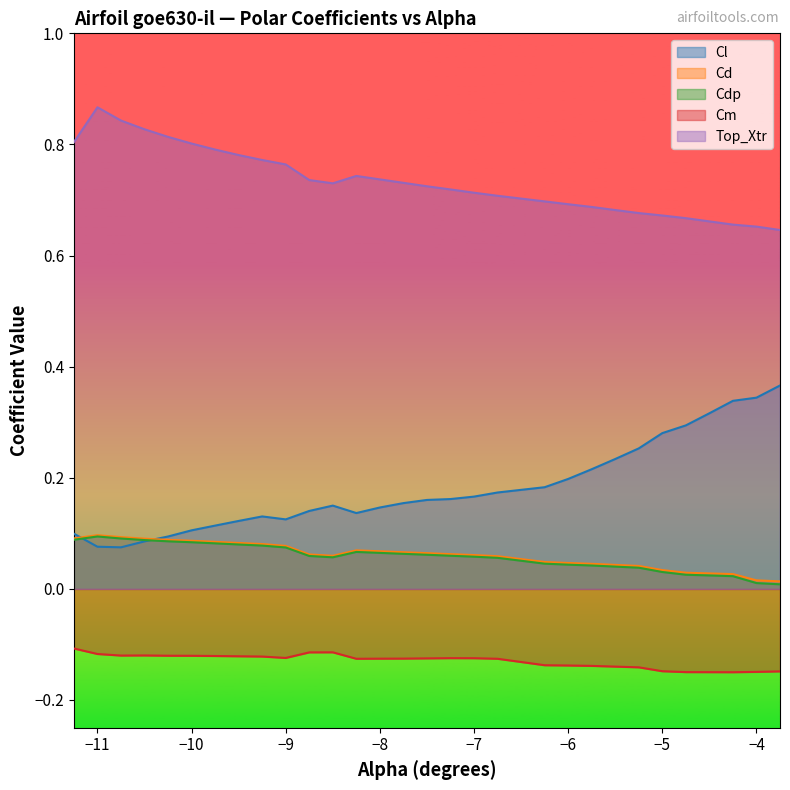

Between -4.0 and -4.75, which is larger?

-4.0